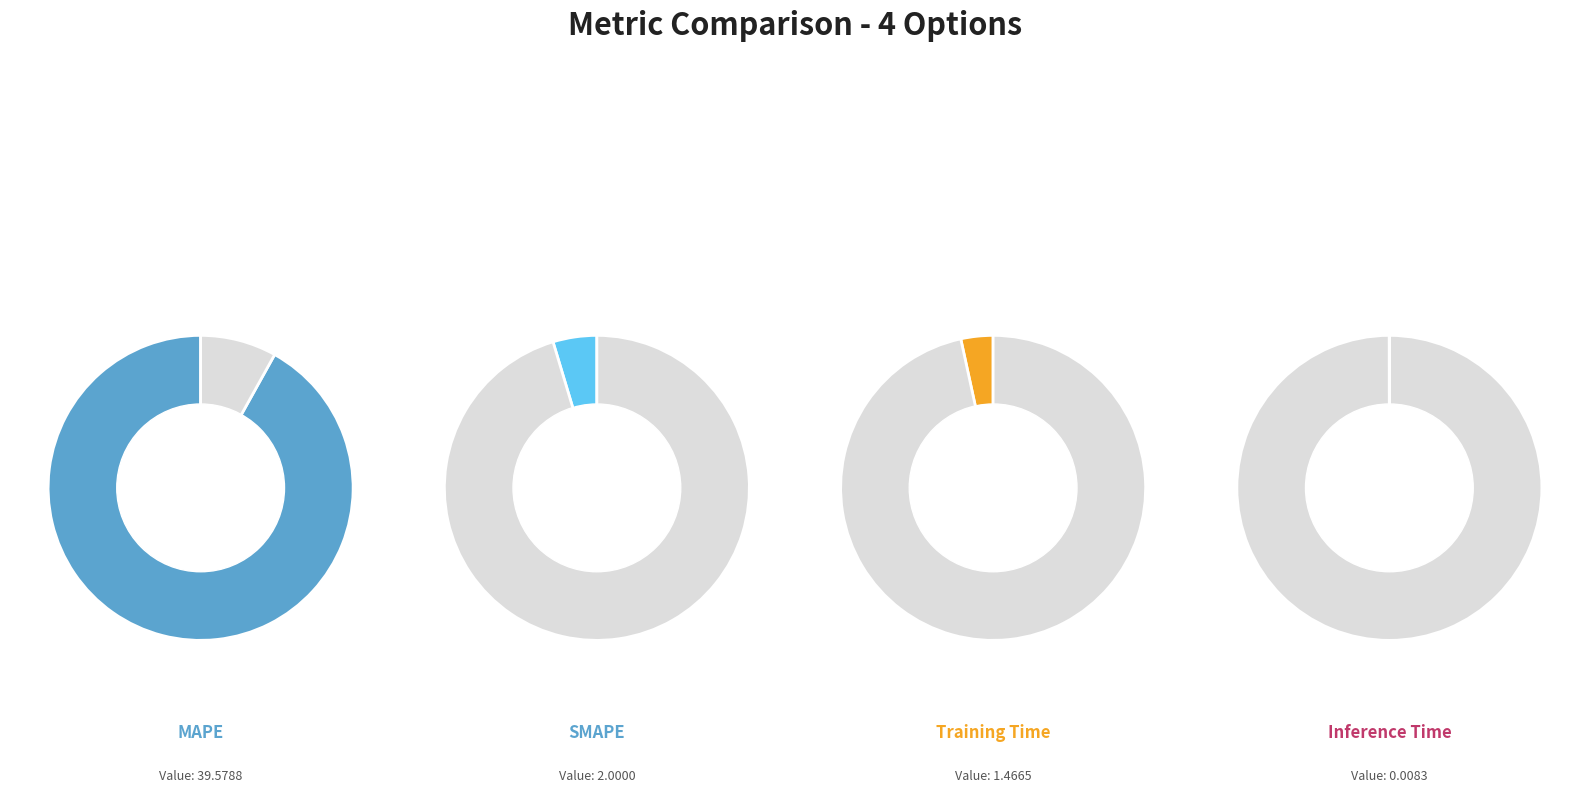

How many segments does this pie chart have?

4